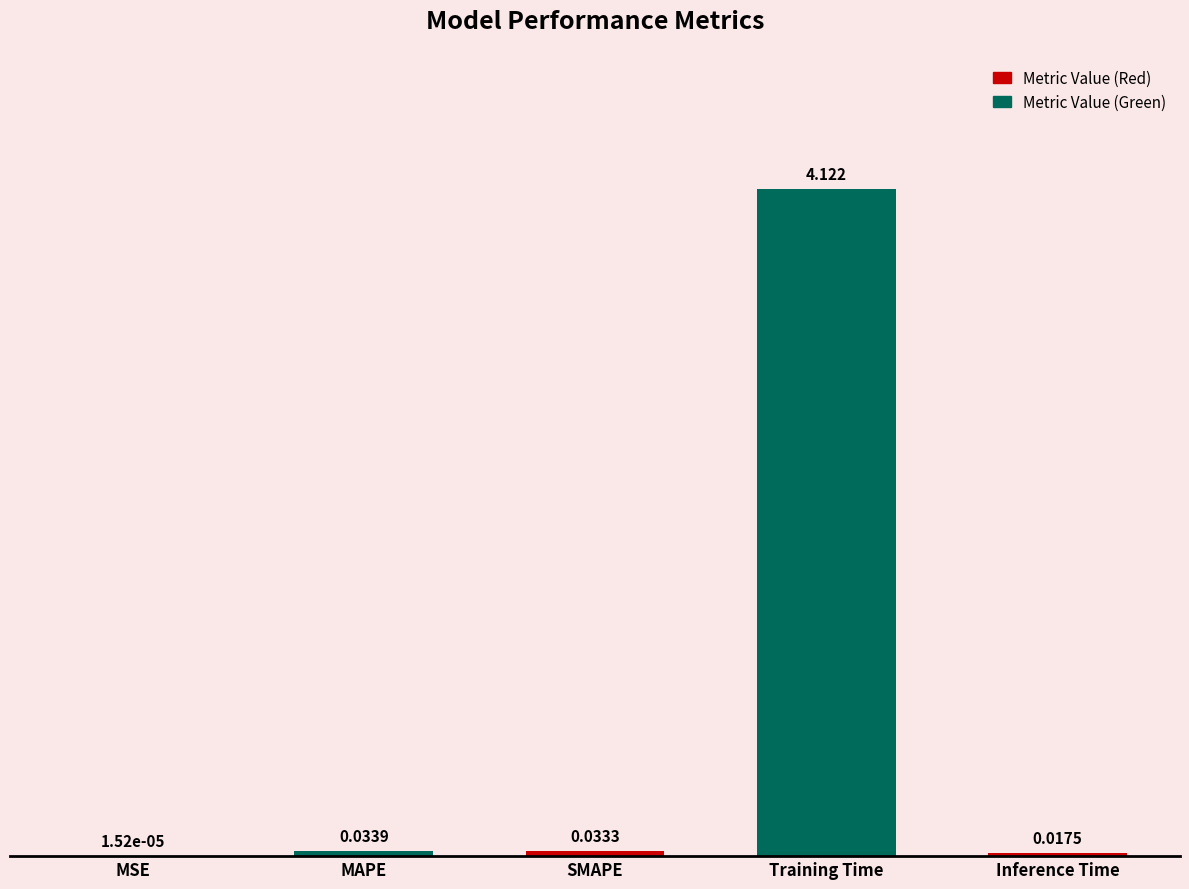

Where is the data nearest to the value 2?

MAPE